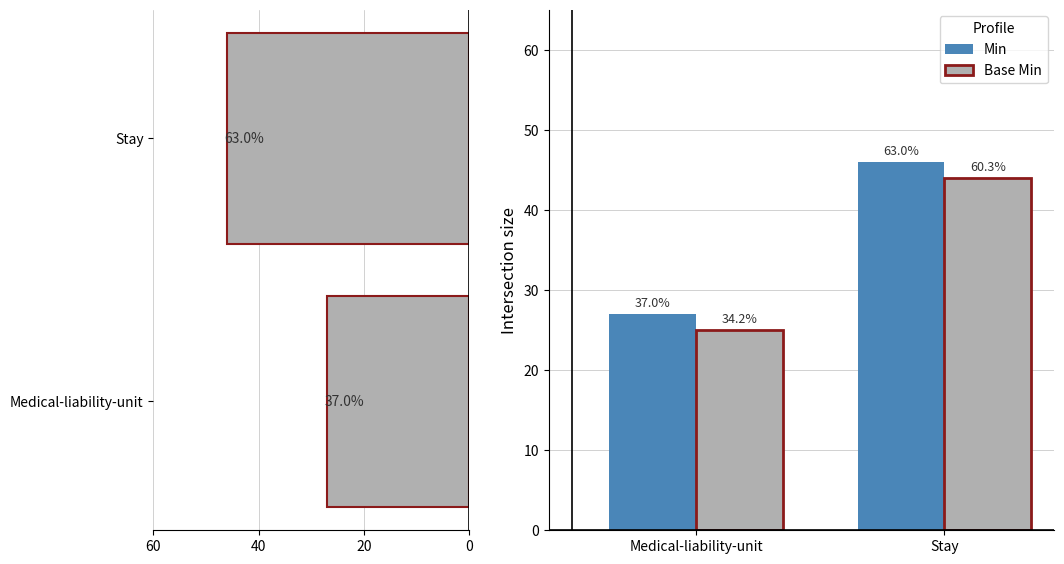

What is the sum of the Min values at 40 and 60?

73